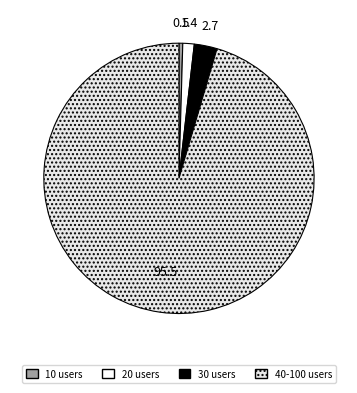

Which category has the biggest portion of the pie?

40-100 users